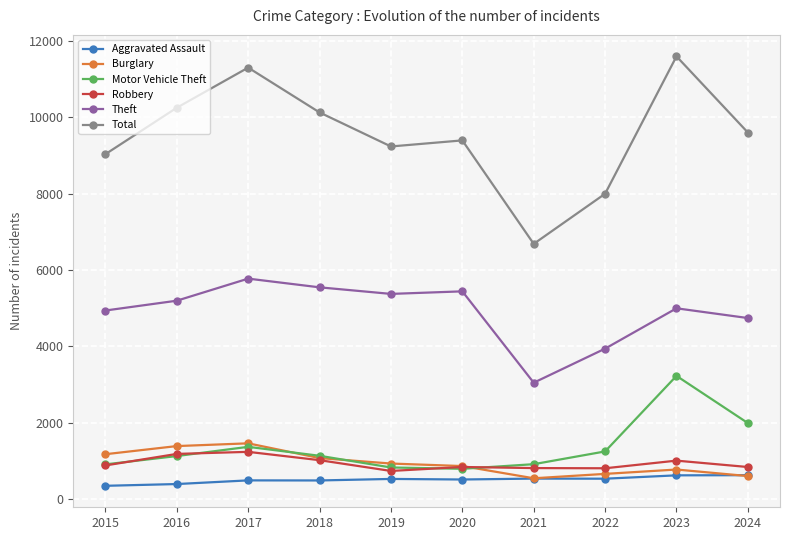

What is the sum of the Theft values at 2021 and 2022?

6986